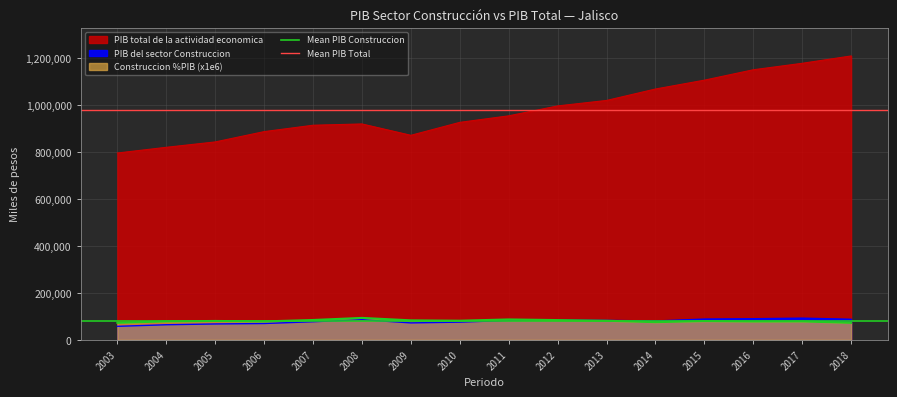

True or false: Mean PIB Construccion has a value of 35730.4 at 2003.

False